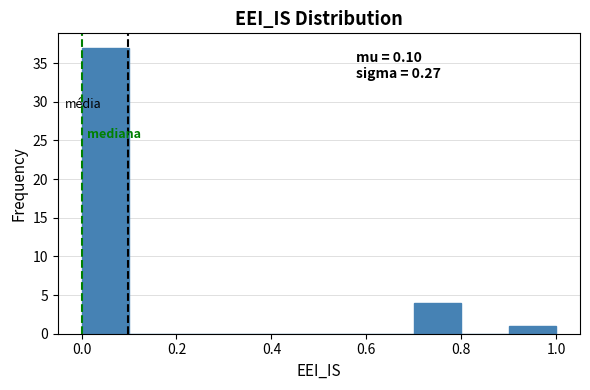

Over which range of the x-axis is the bar tallest?

0.0 to 0.1